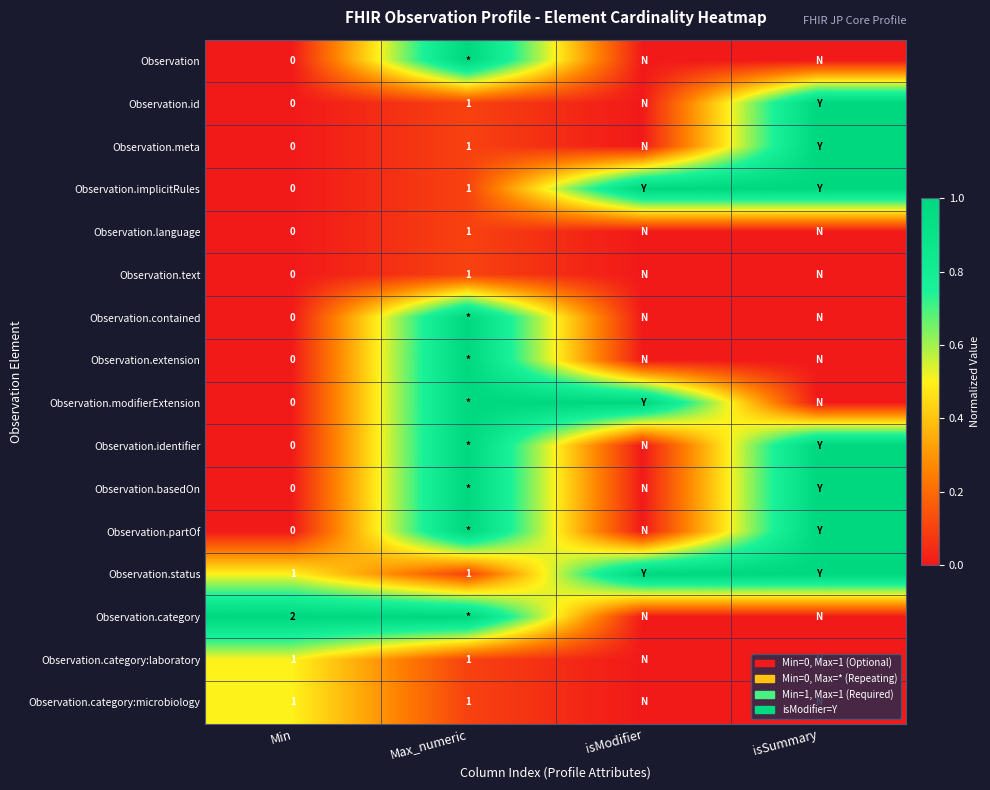

Which category has the highest value across all series?

Max_numeric